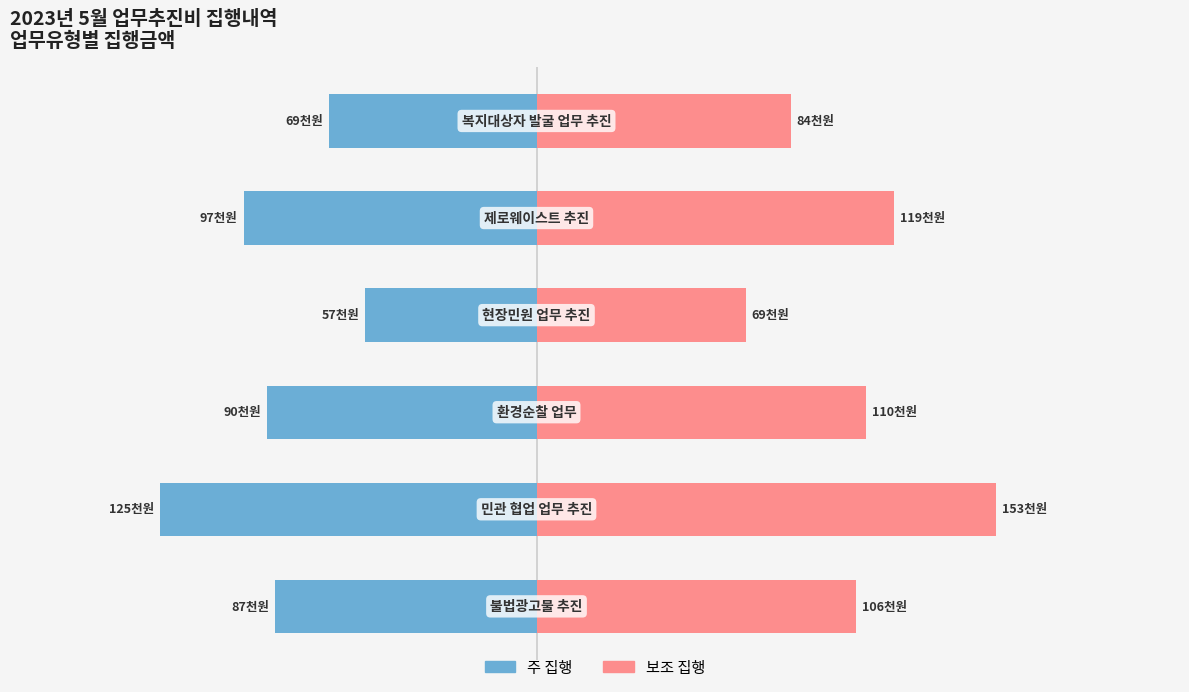

How many values in the 집행금액(보조) series exceed 110275?

3